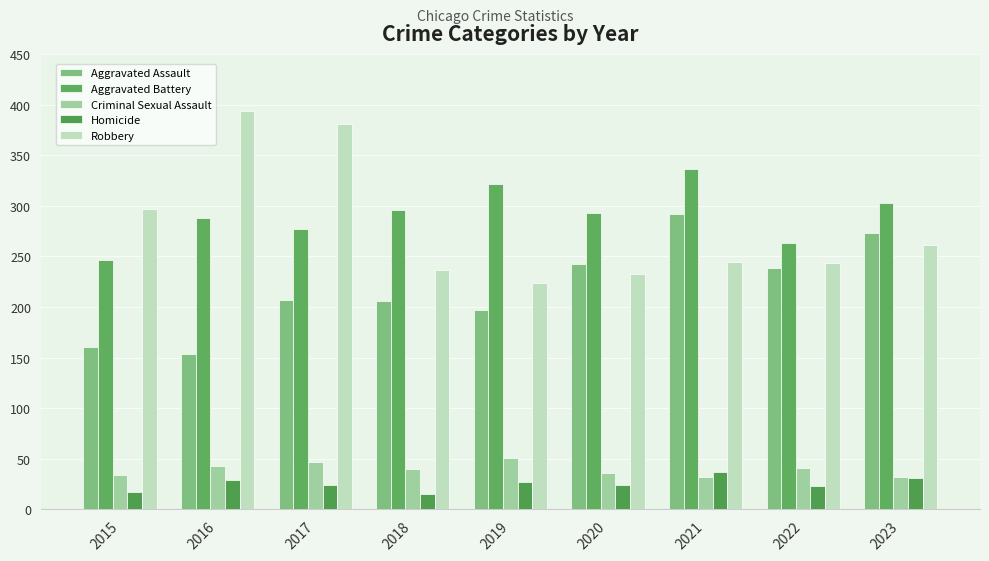

Does the chart contain stacked bars?

No